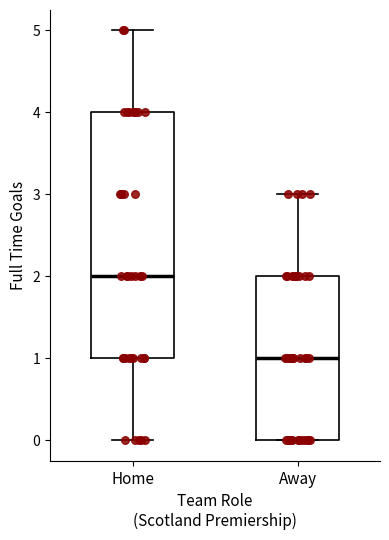

Where does the upper whisker of the box for Home end on the y-axis? The values are not printed on the chart, so give them approximately, as read against the axis.

5